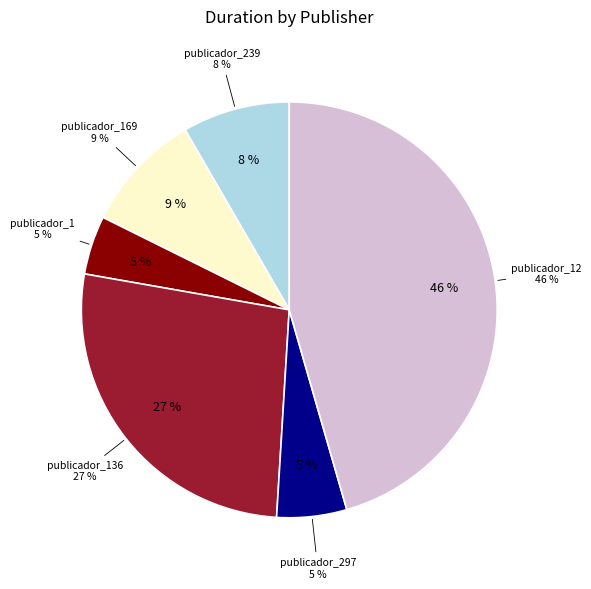

What portion of the pie excludes publicador_1?

95.4%